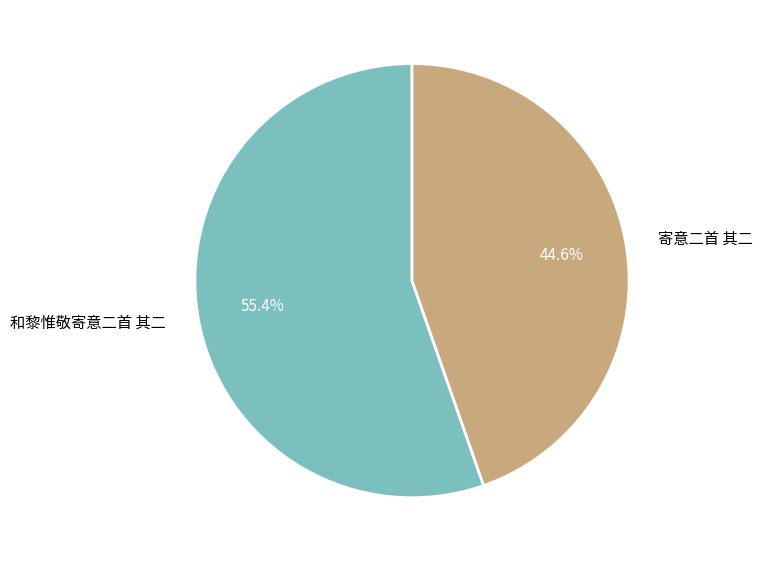

What is the ratio of the value at 和黎惟敬寄意二首 其二 to the value at 寄意二首 其二?

1.2